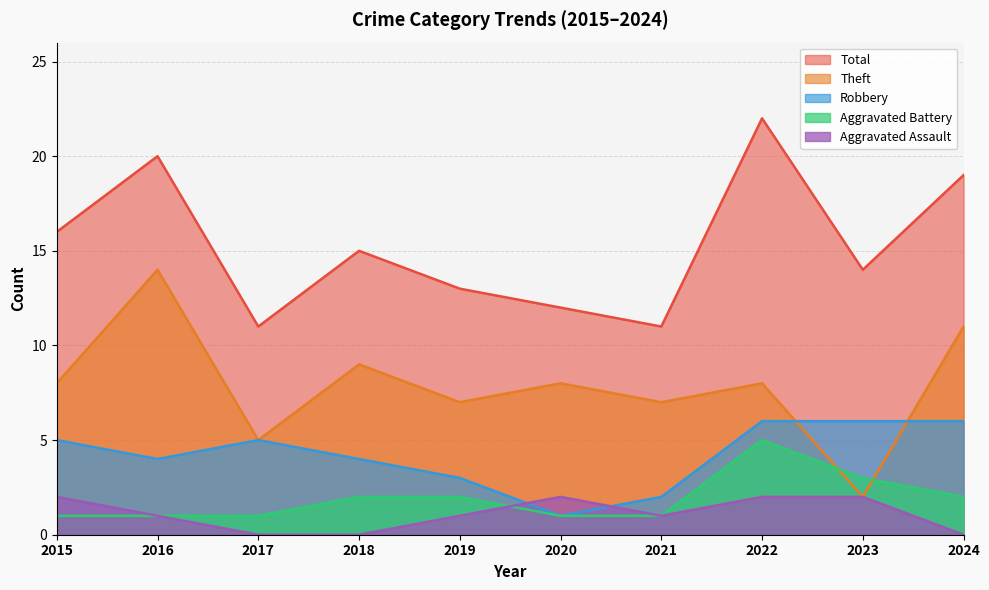

What is the value of the Robbery point at the 3rd from the left?

5